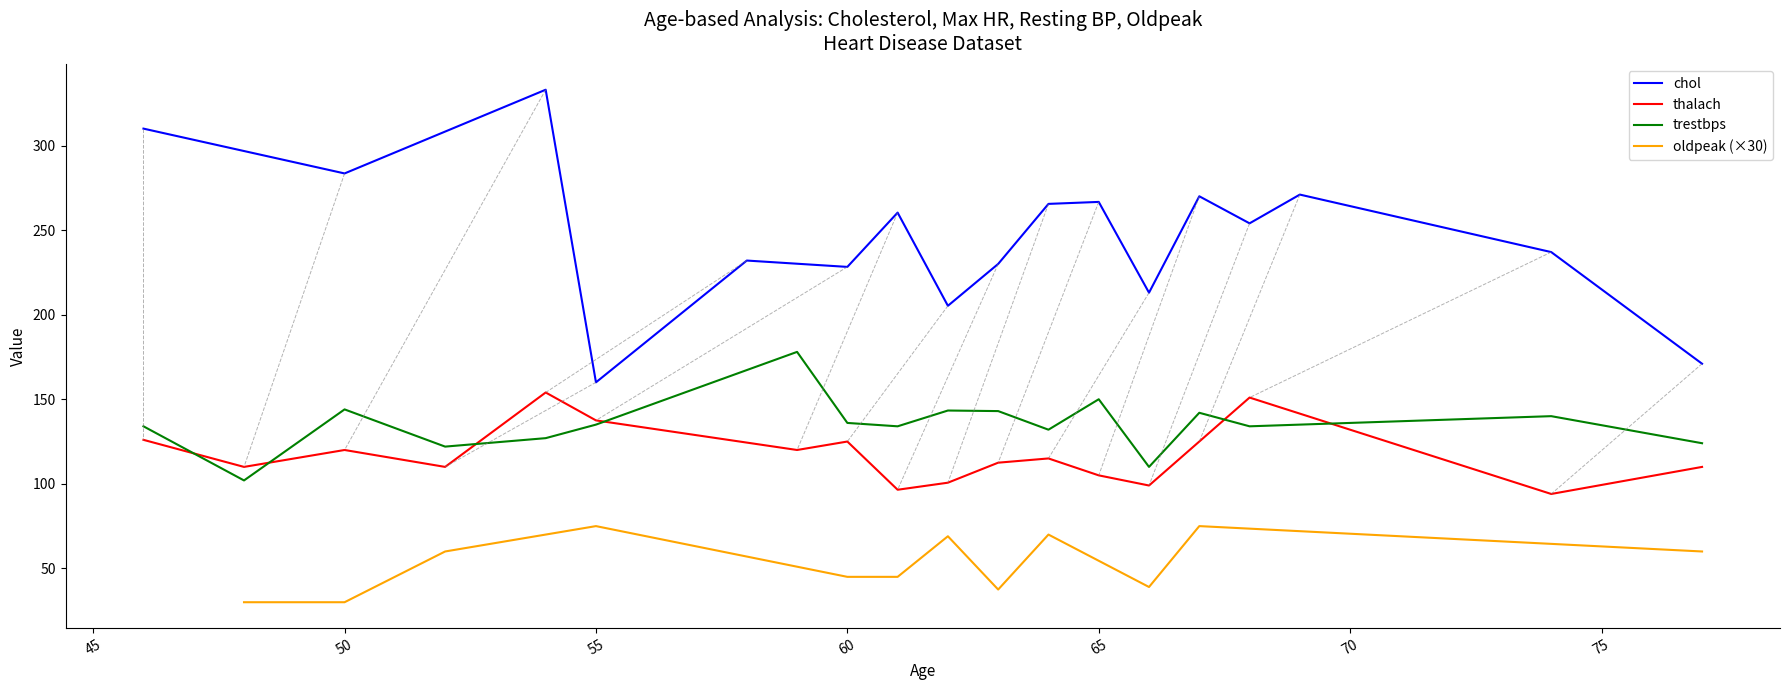

What is the minimum value for thalach?

94.0